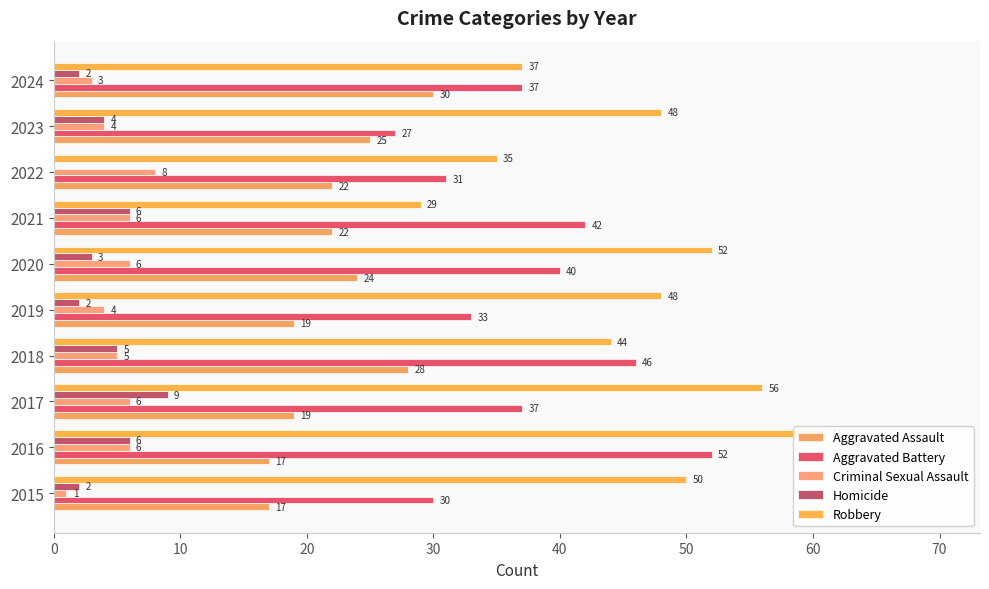

List the series in order of their peak value, lowest first.

Criminal Sexual Assault, Homicide, Aggravated Assault, Aggravated Battery, Robbery